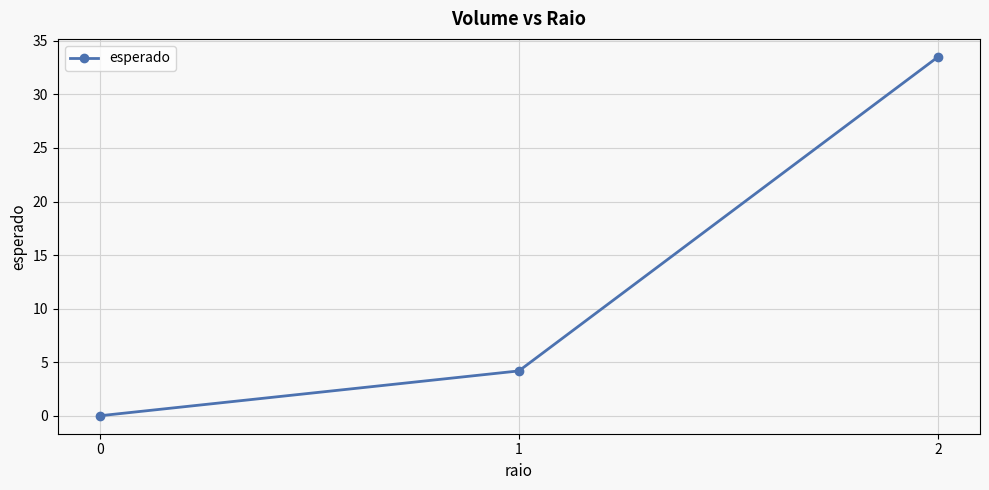

What is the value of the 2nd point from the left?

4.2